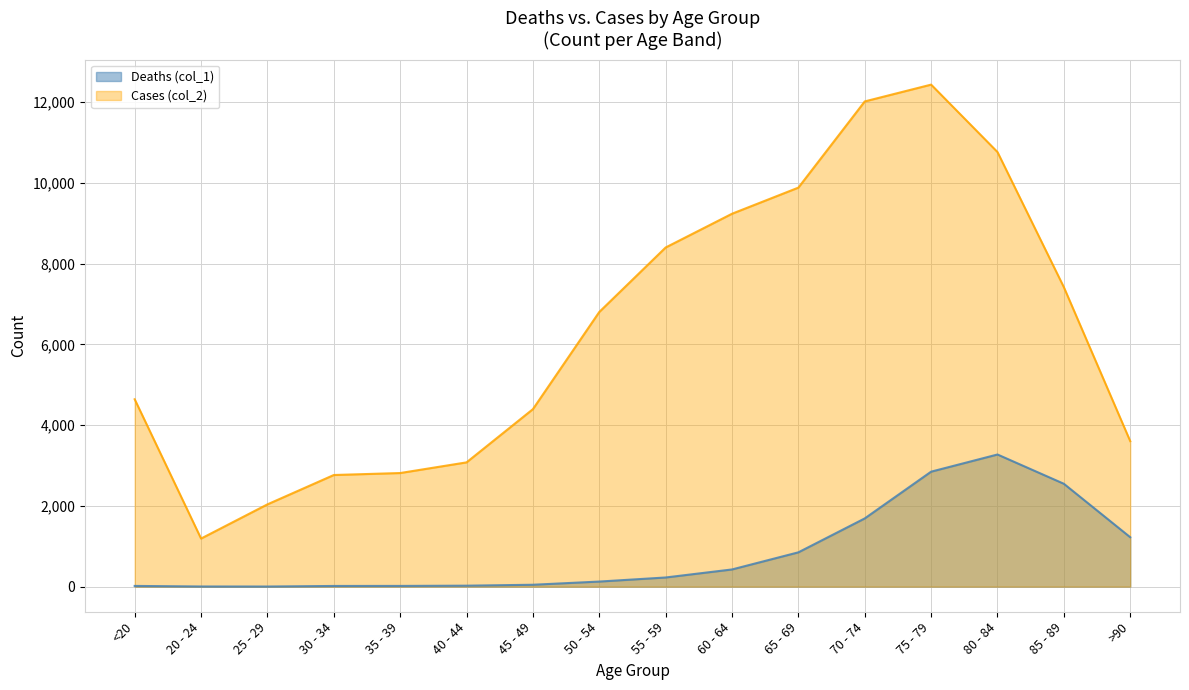

Read the Deaths (col_1) value at 85 - 89.

2548